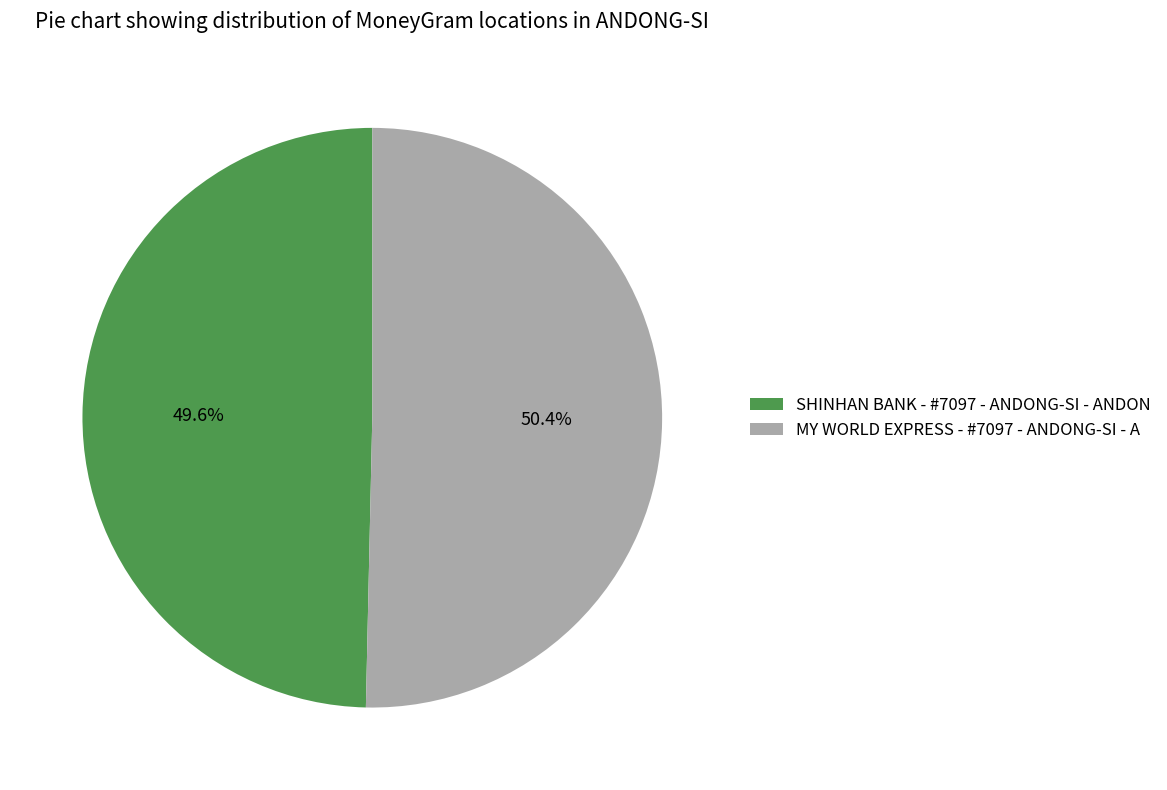

Which category has the biggest portion of the pie?

MY WORLD EXPRESS - #7097 - ANDONG-SI - A